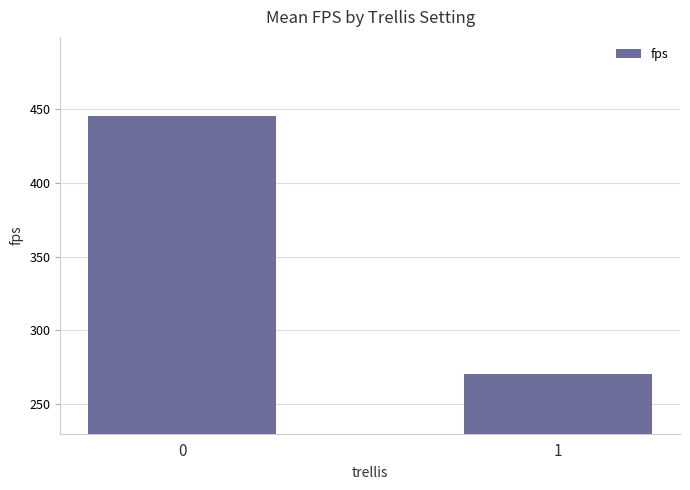

What is the ratio of the value at 1 to the value at 0?

0.6